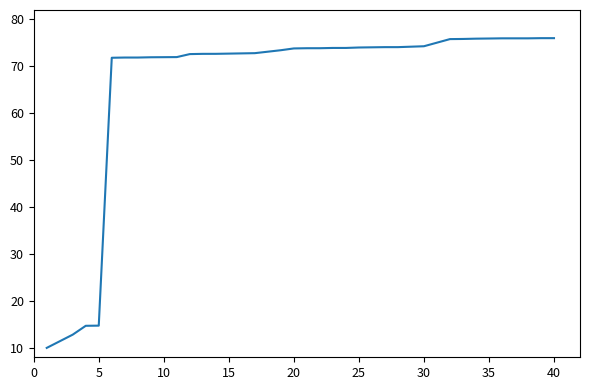

What is the smallest value displayed?

10.0